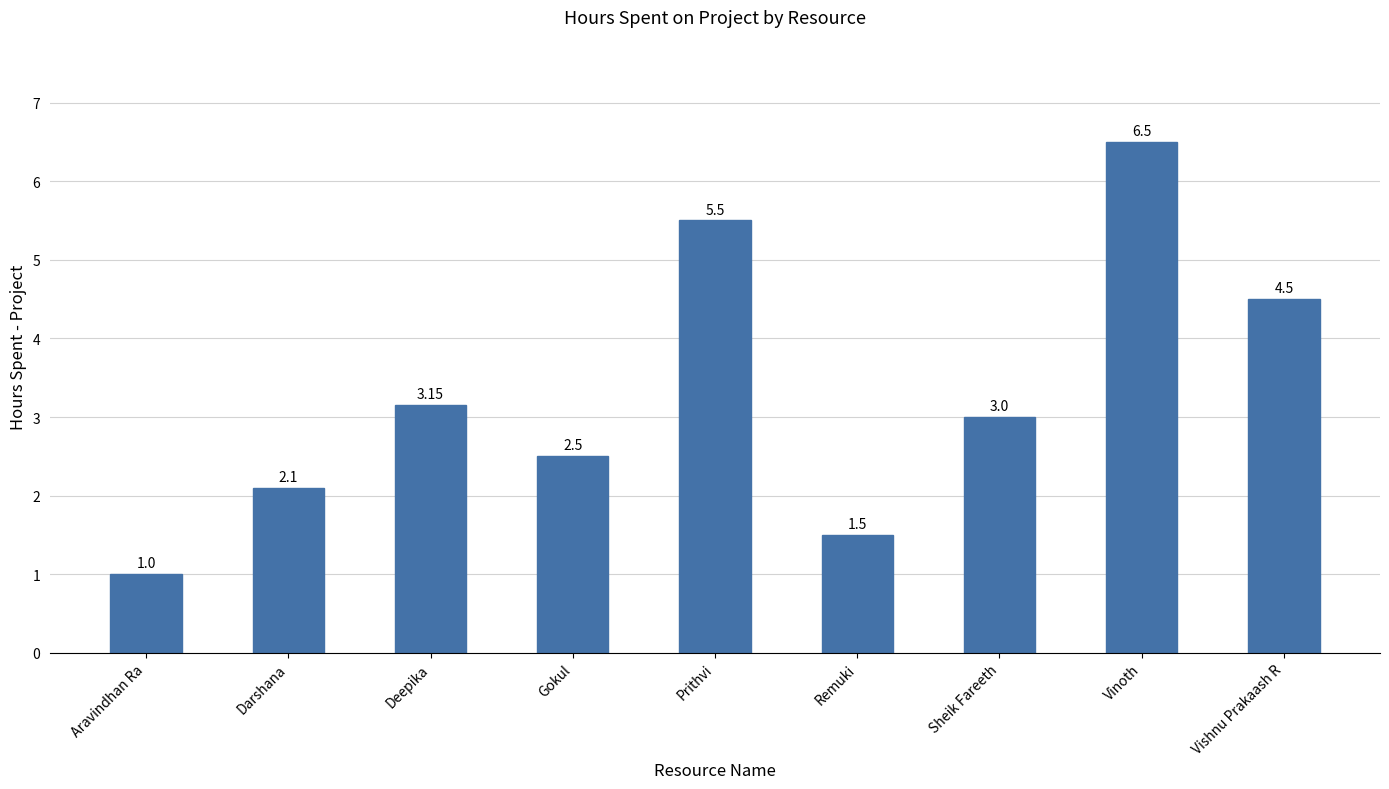

How many data points are less than 3?

4